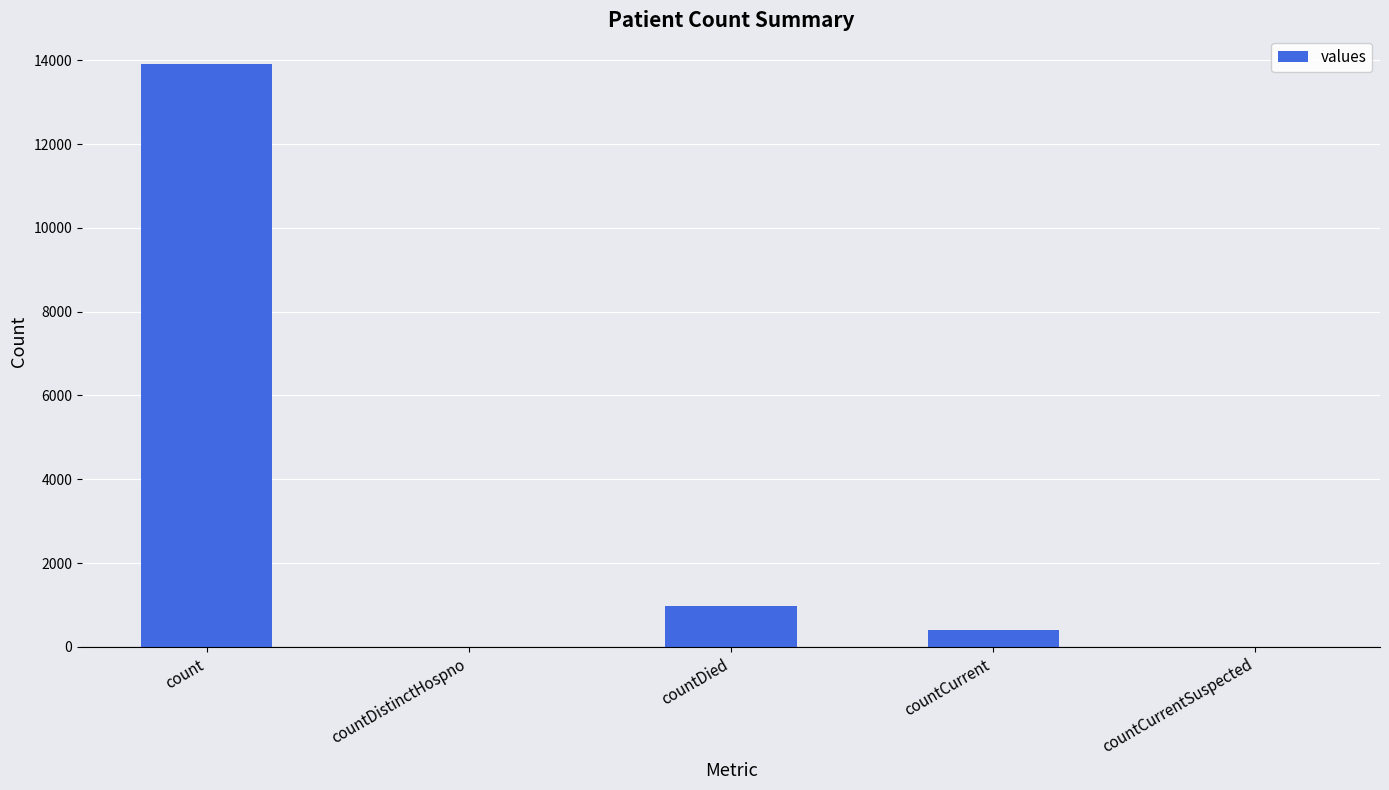

What is the change in value from count to countDistinctHospno?

-13898